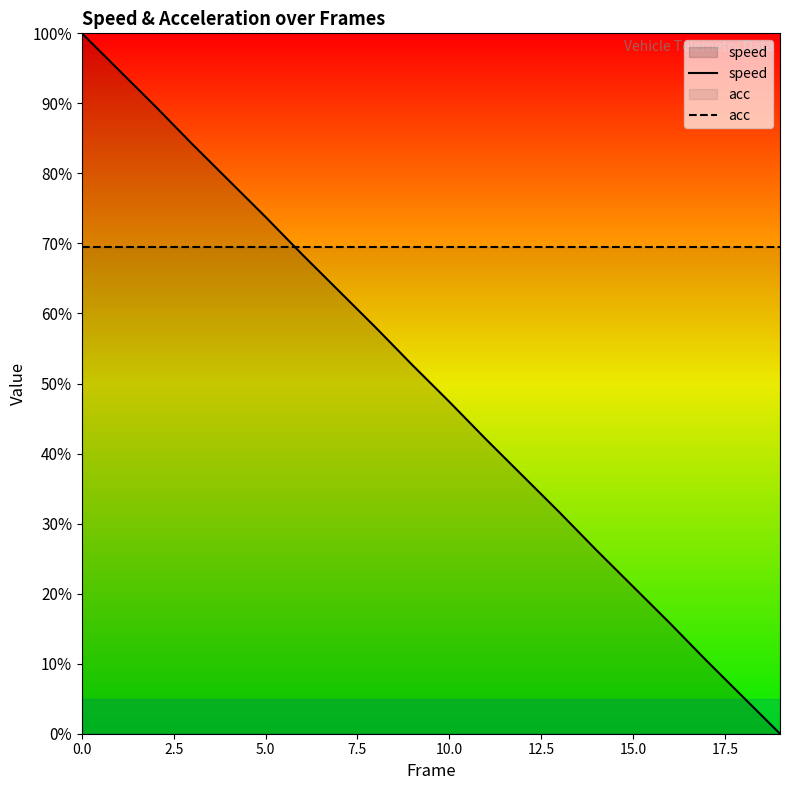

Does the chart have visible grid lines?

No